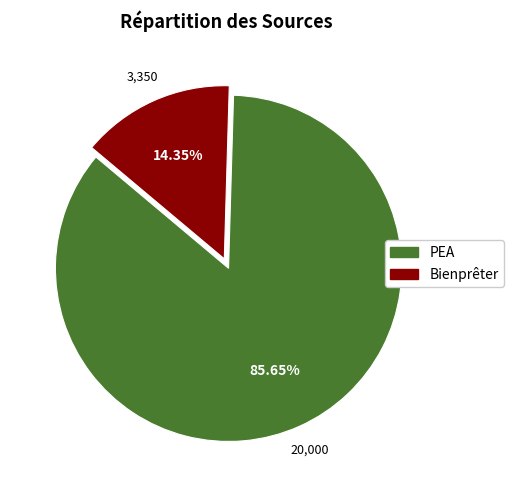

How many segments does this pie chart have?

2